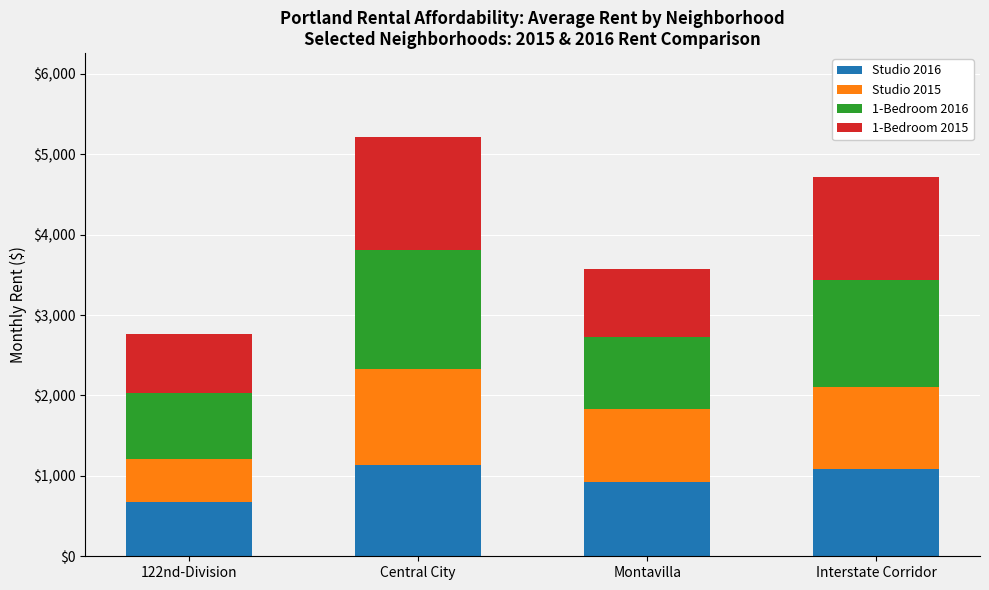

At which label does Studio 2016 reach its minimum?

122nd-Division